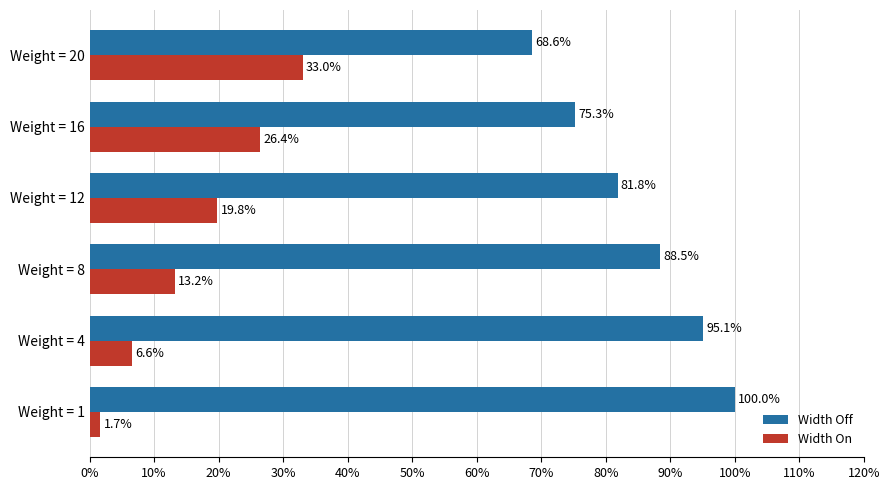

What is the difference between the highest and lowest values at Weight = 12?

62.0